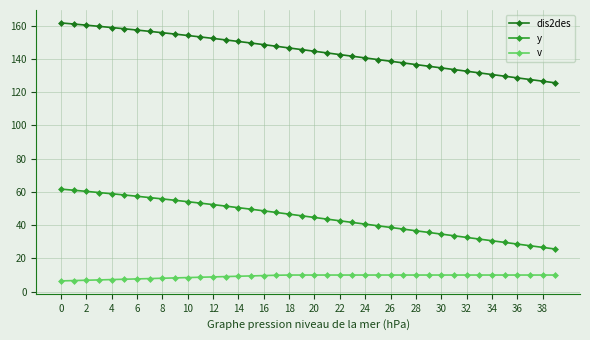

How many values in the dis2des series are below 145?

20